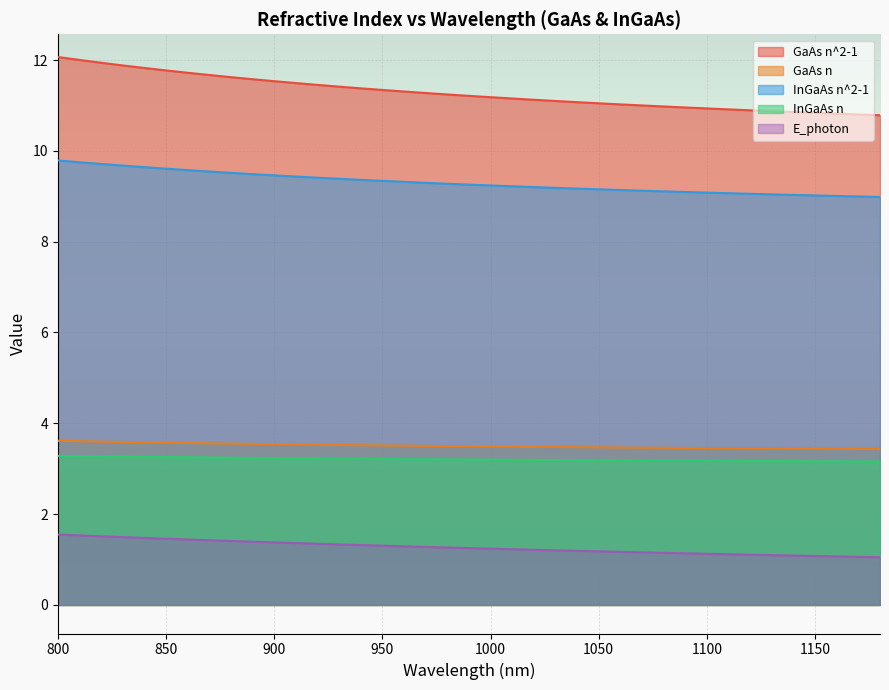

What is the average value of the InGaAs n^2-1 series?

9.3